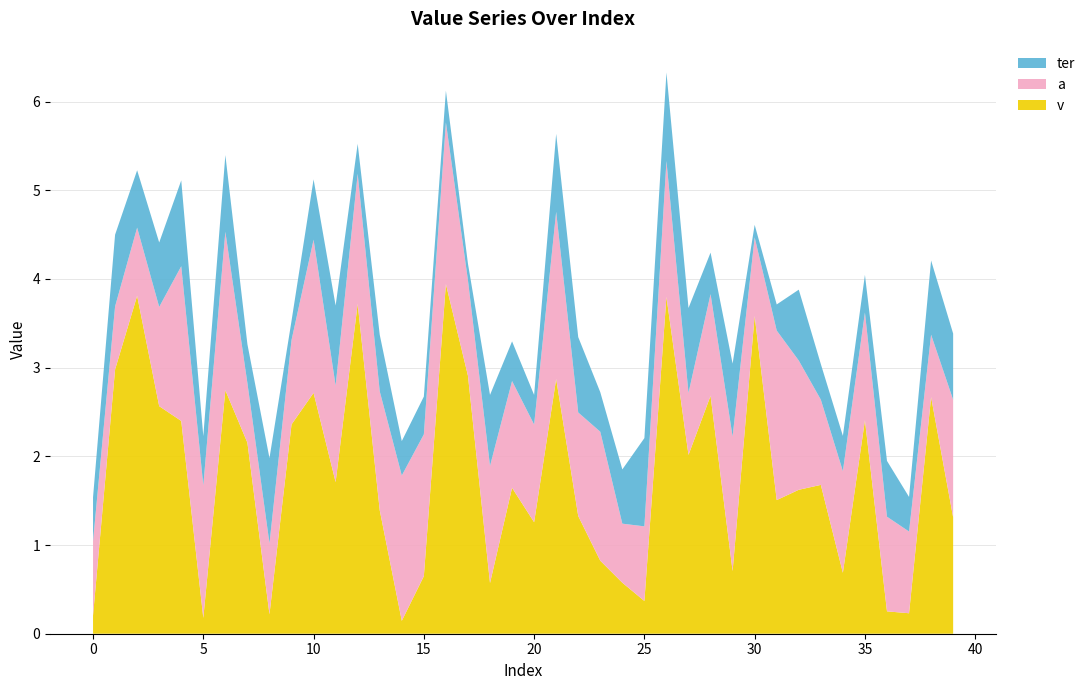

Reading left to right, list all the values displayed in this chart.

v: 0.2	3.0	3.8	2.6	2.4	0.2	2.7	2.2	0.2	2.4	2.7	1.7	3.7	1.4	0.1	0.6	3.9	2.9	0.6	1.6	1.3	2.9	1.3	0.8	0.6	0.4	3.8	2.0	2.7	0.7	3.6	1.5	1.6	1.7	0.7	2.4	0.3	0.2	2.7	1.3
a: 0.8	0.7	0.8	1.1	1.7	1.5	1.8	0.7	0.8	1.0	1.7	1.1	1.5	1.3	1.6	1.6	1.8	1.1	1.3	1.2	1.1	1.9	1.2	1.5	0.7	0.8	1.5	0.7	1.1	1.5	0.9	1.9	1.5	1.0	1.1	1.2	1.1	0.9	0.7	1.3
ter: 0.5	0.8	0.6	0.7	1.0	0.6	0.9	0.4	1.0	0.2	0.7	0.9	0.3	0.6	0.4	0.4	0.4	0.2	0.8	0.4	0.3	0.9	0.8	0.4	0.6	1.0	1.0	1.0	0.5	0.8	0.1	0.3	0.8	0.4	0.4	0.4	0.6	0.4	0.8	0.7